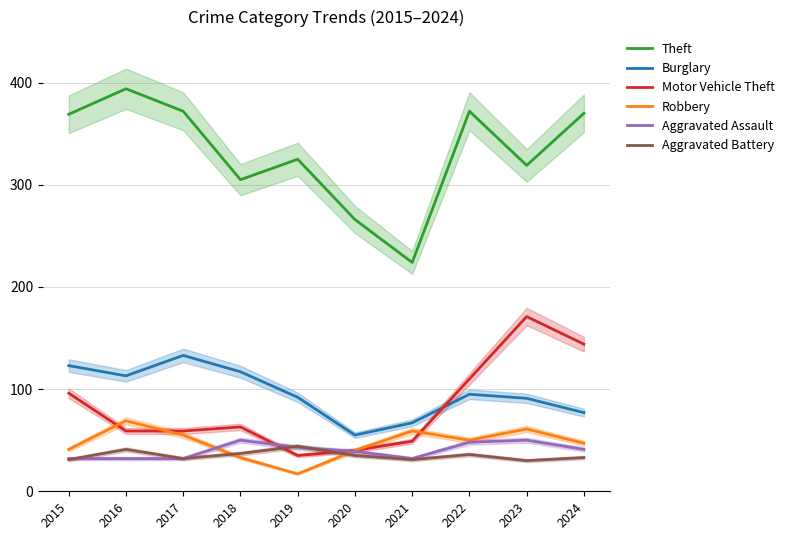

How many values in the Burglary series are below 95?

5